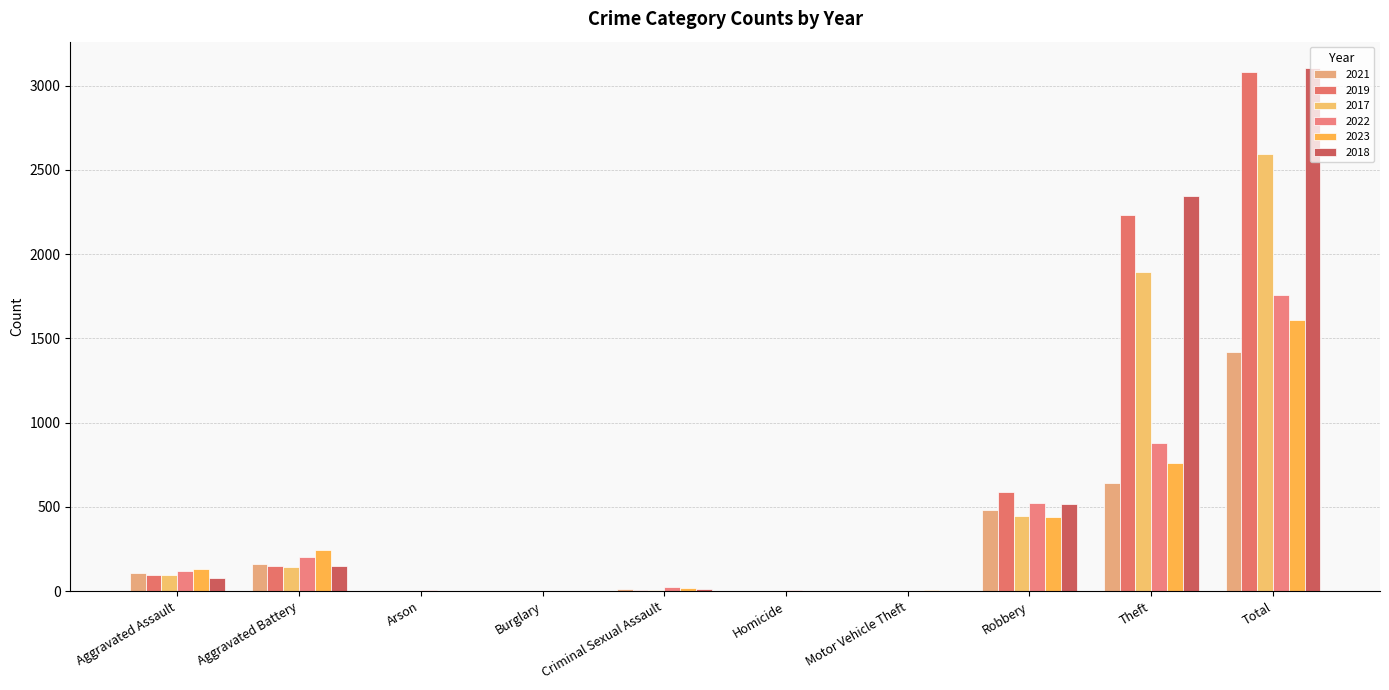

Which series has the largest total across all categories?

2018